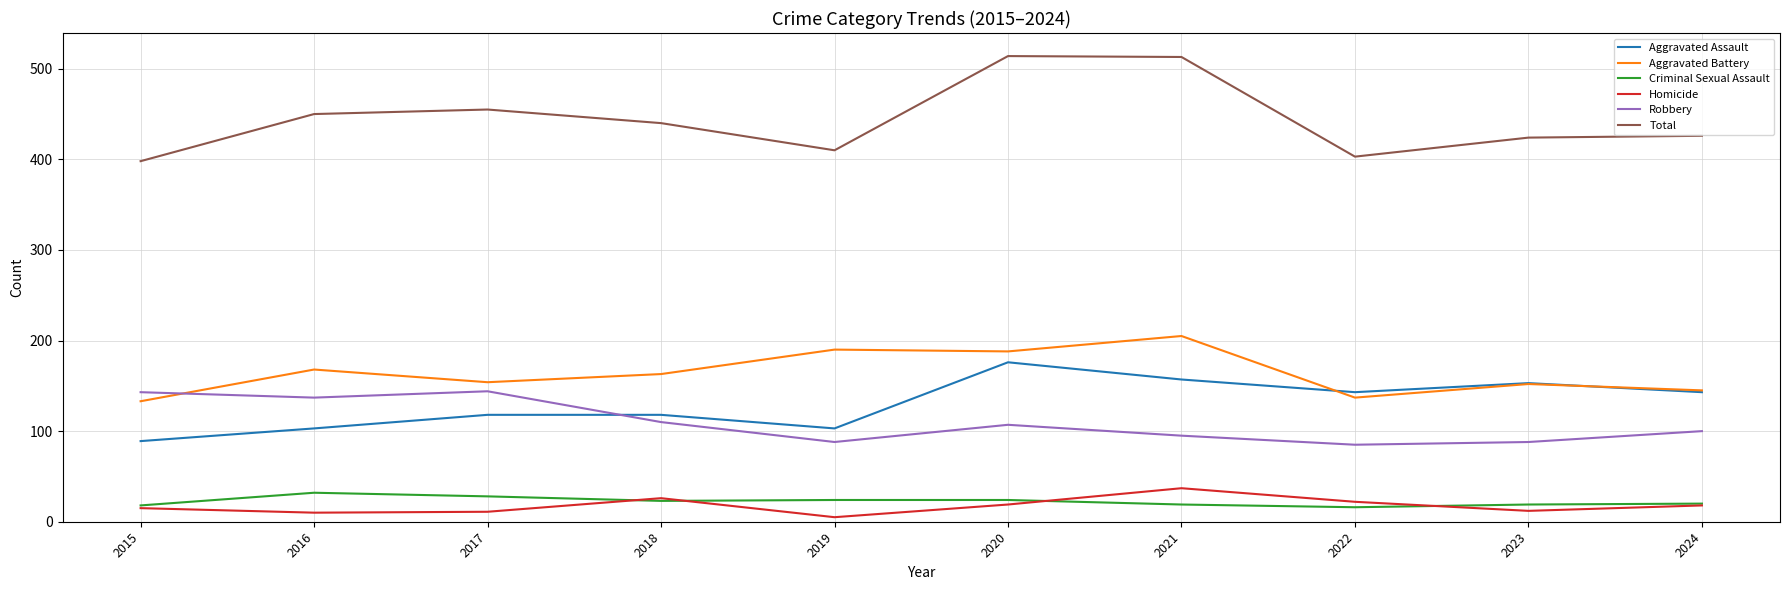

What is the maximum value for Aggravated Assault?

176